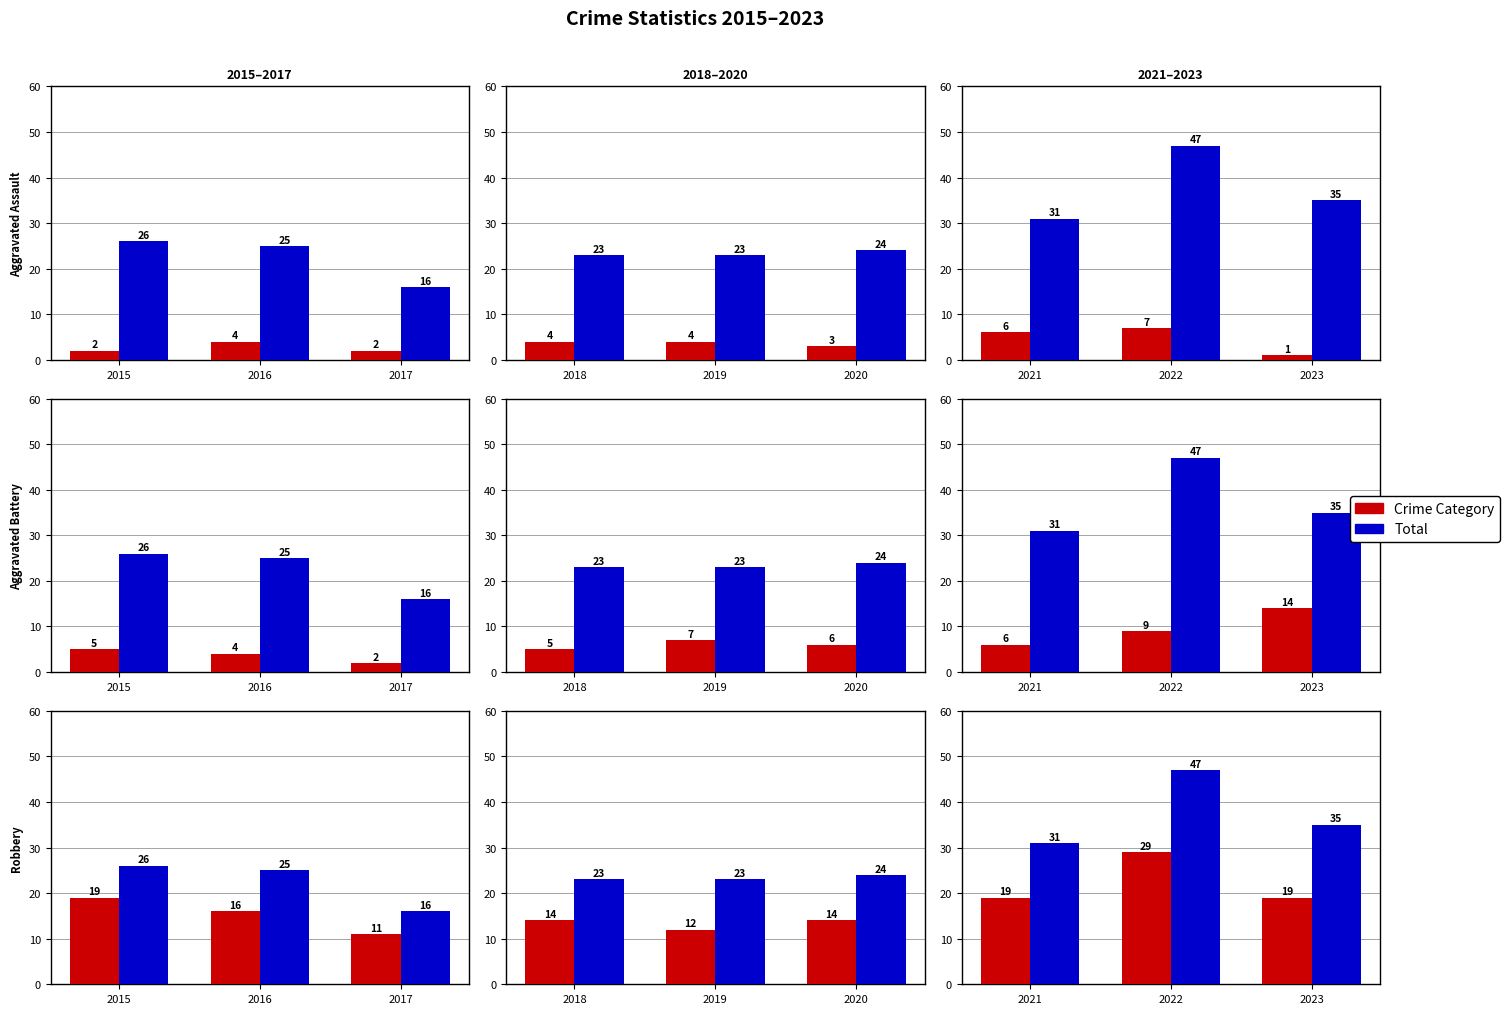

The Aggravated Assault series shows 10 at 2022. True or false?

False